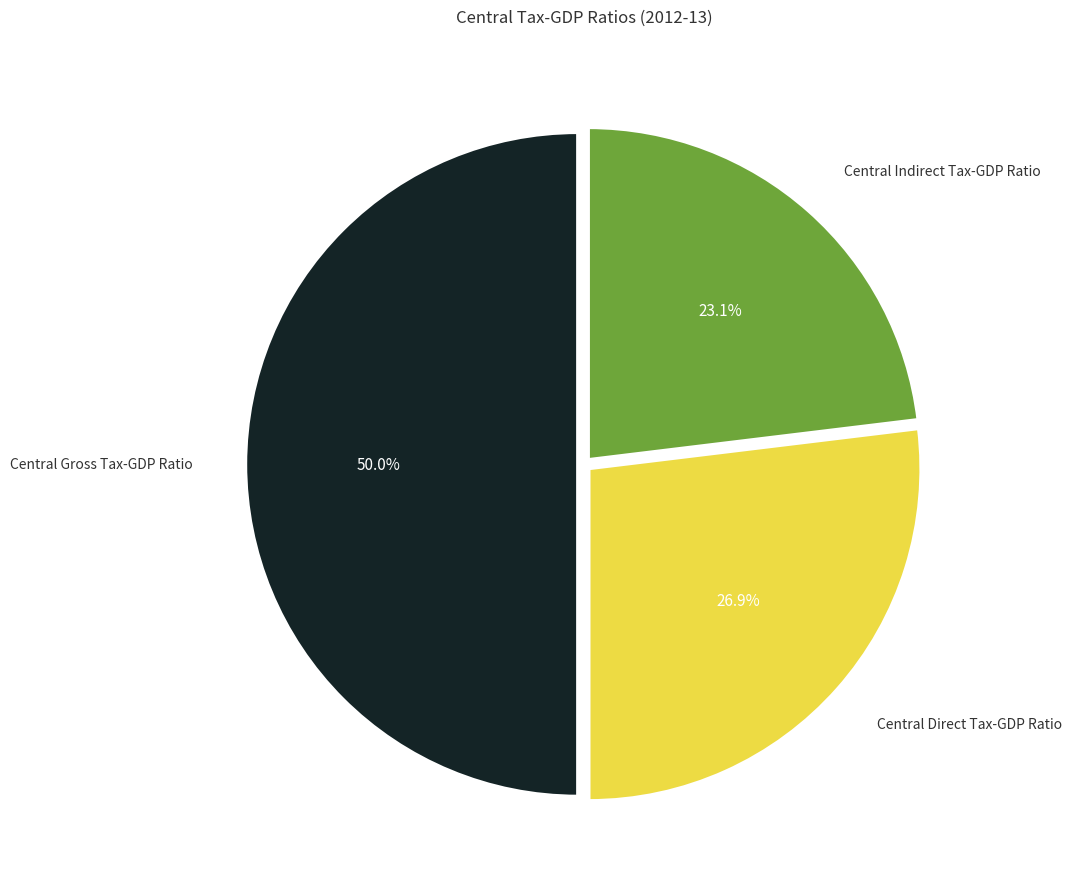

Count the number of slices in the pie.

3